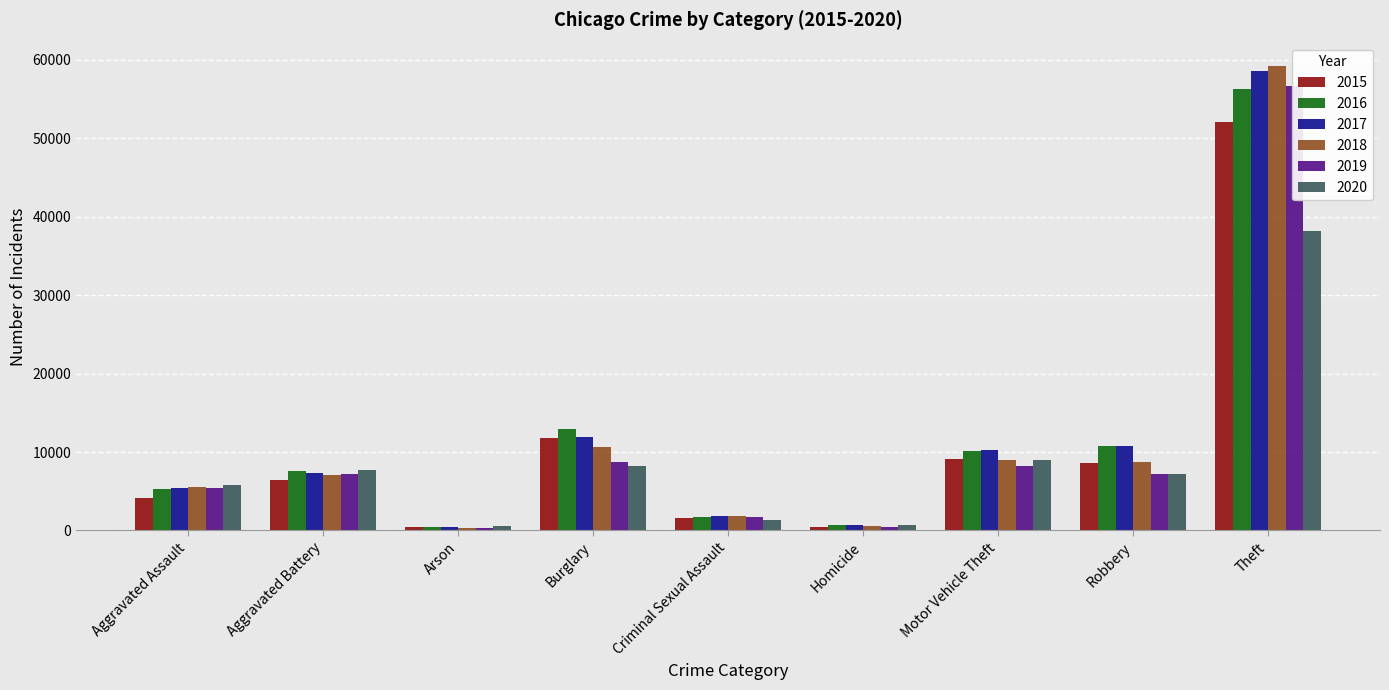

Reading left to right, what are all the values shown in this chart?

2015: 4104	6450	416	11730	1561	459	9096	8539	52038
2016: 5289	7543	477	12892	1725	723	10128	10801	56342
2017: 5357	7271	420	11949	1820	633	10259	10736	58583
2018: 5519	7127	341	10705	1854	542	8992	8788	59251
2019: 5377	7224	332	8765	1757	464	8171	7199	56676
2020: 5779	7757	546	8178	1363	726	8993	7243	38221